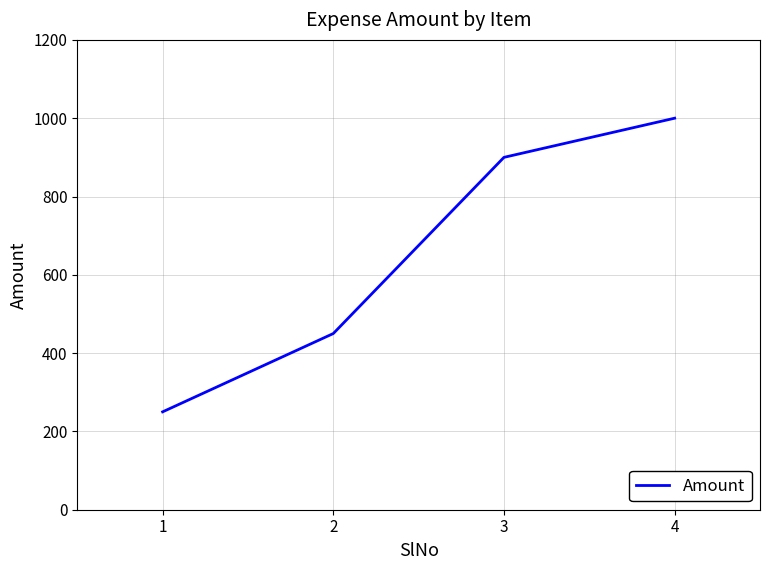

Where is the data nearest to the value 625?

2